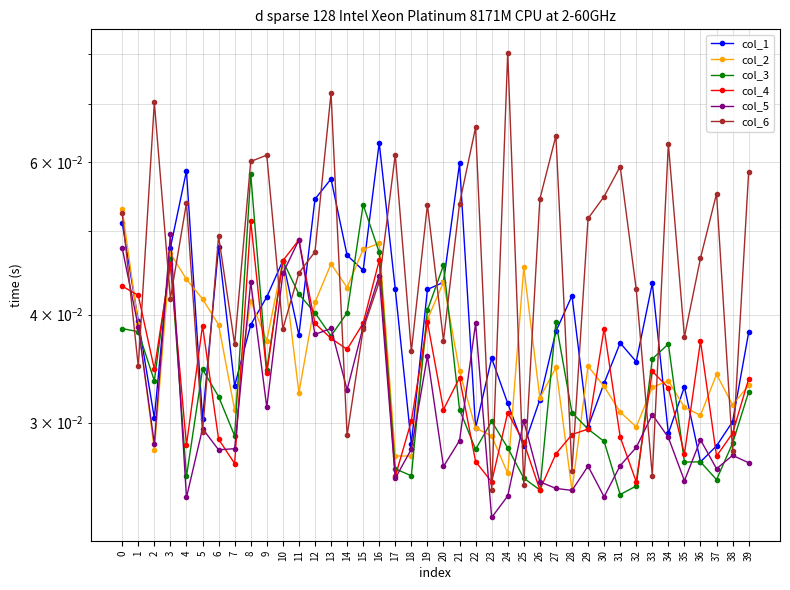

How many col_4 values are between 0 and 1?

40